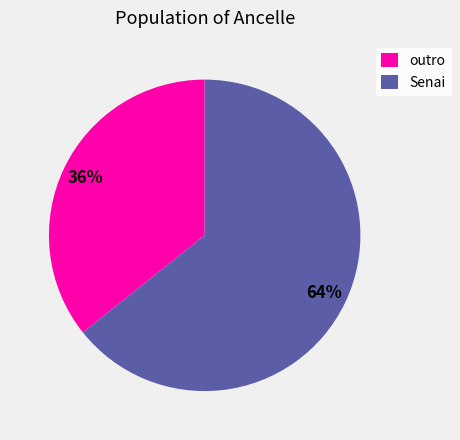

The outro slice represents 36% of the pie. True or false?

True